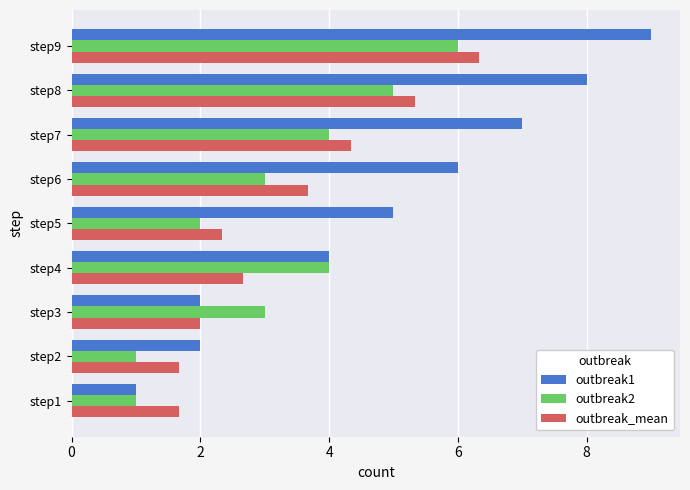

How many data points does each series have?

9